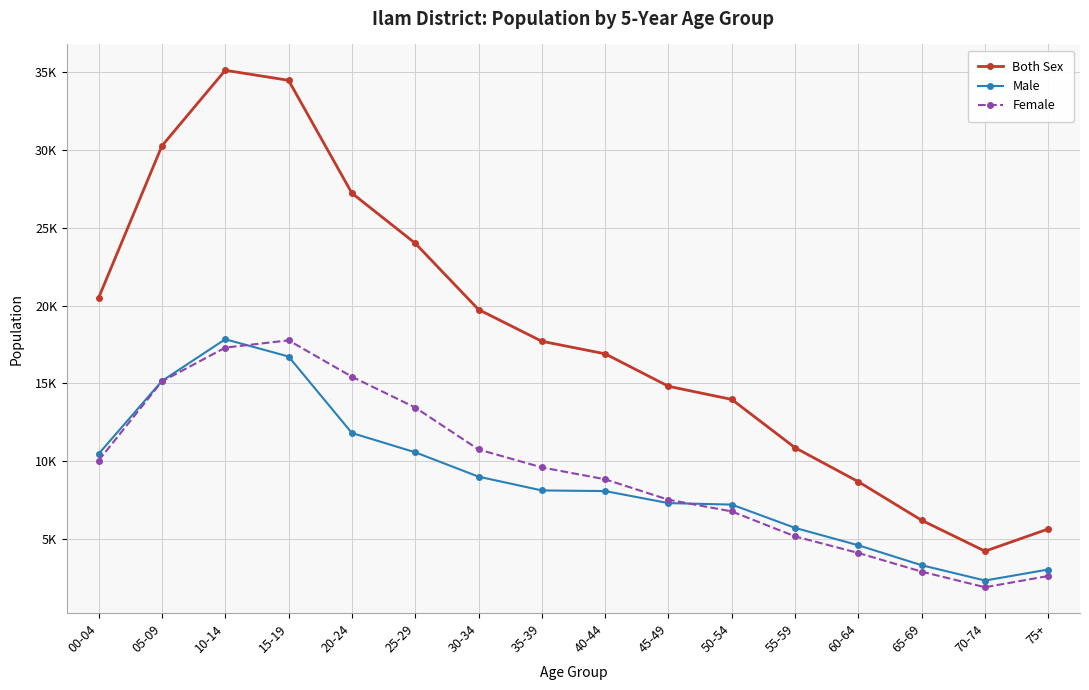

What position from the right is 70-74?

2